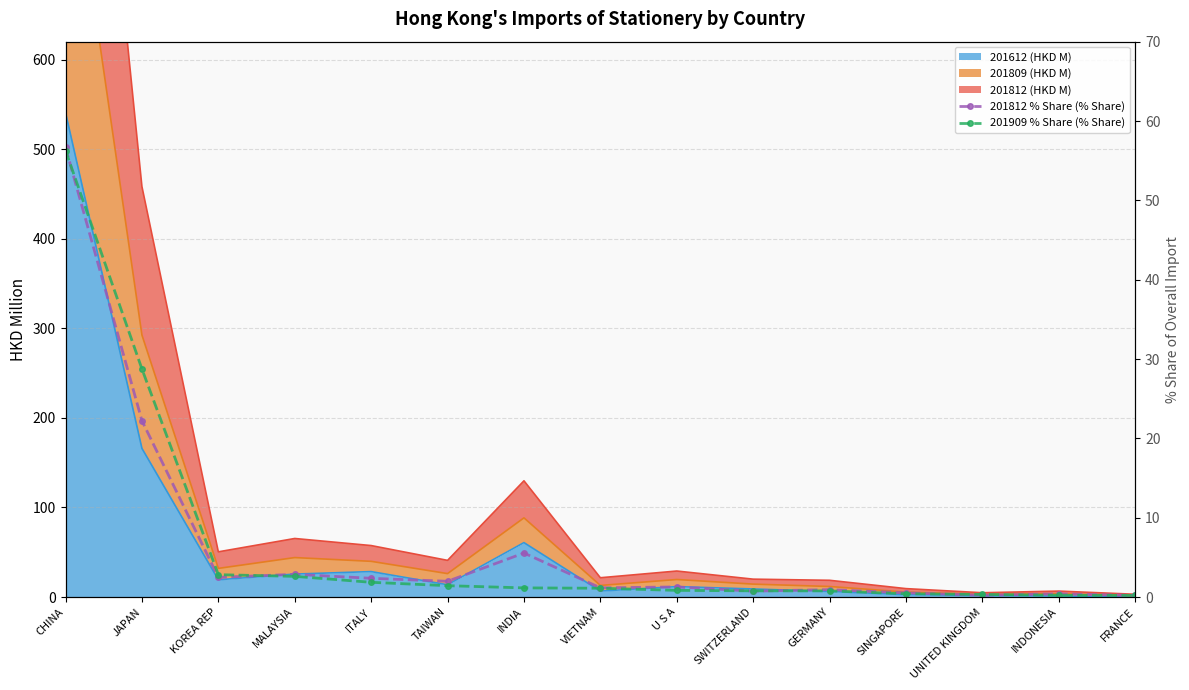

Reading left to right, extract all data points from this chart.

201812 % Share (% Share): 56.7	22.2	2.5	2.9	2.4	2.0	5.5	1.2	1.3	0.7	0.9	0.5	0.2	0.4	0.2
201909 % Share (% Share): 56.3	28.7	2.8	2.6	1.9	1.4	1.1	1.1	0.8	0.8	0.8	0.4	0.3	0.2	0.2